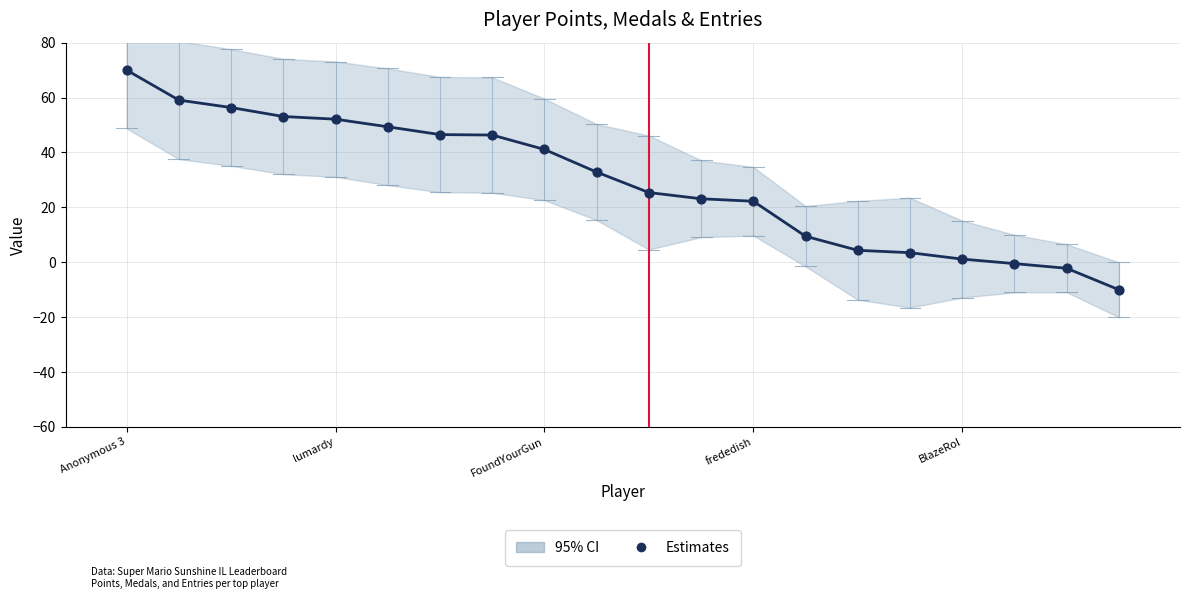

What is the change in value from 10 to 12?

-3.2